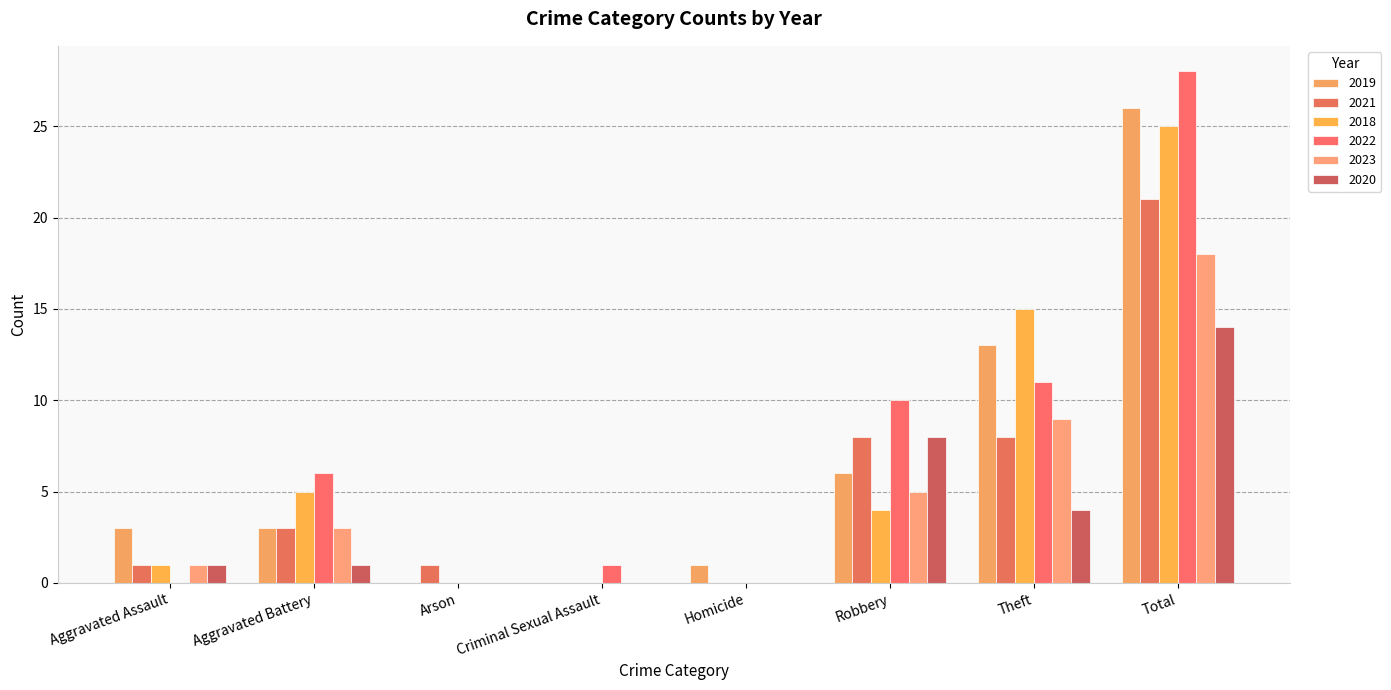

What is the difference between the maximum and second lowest values in the 2019 series?

26